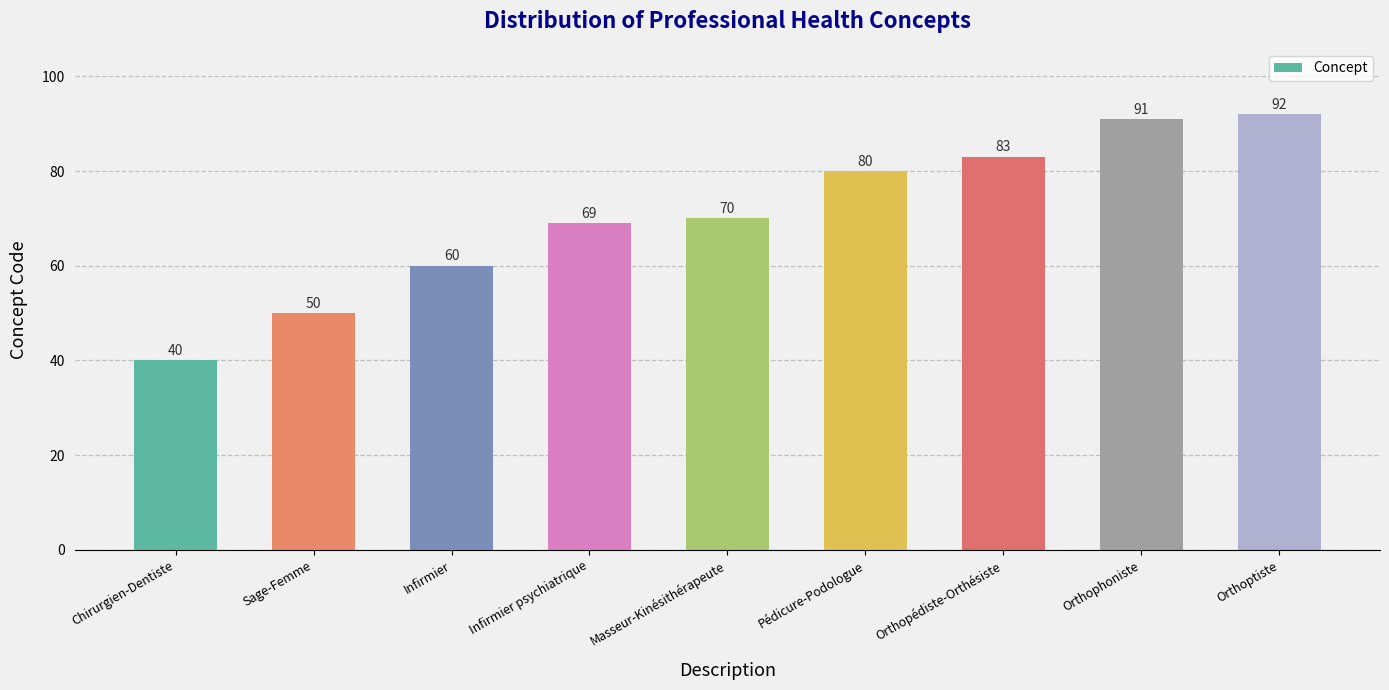

Which label corresponds to the smallest value in the chart?

Chirurgien-Dentiste